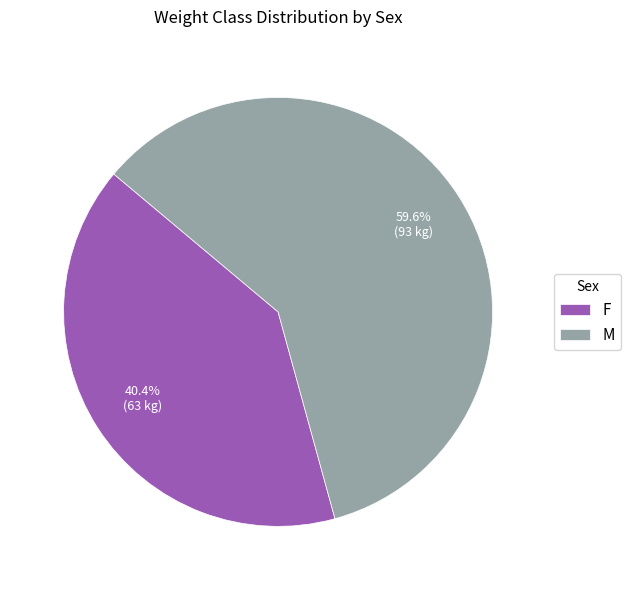

Count the number of slices in the pie.

2